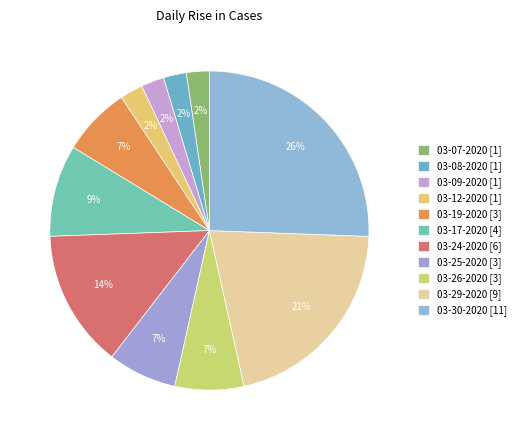

Count the number of slices in the pie.

11